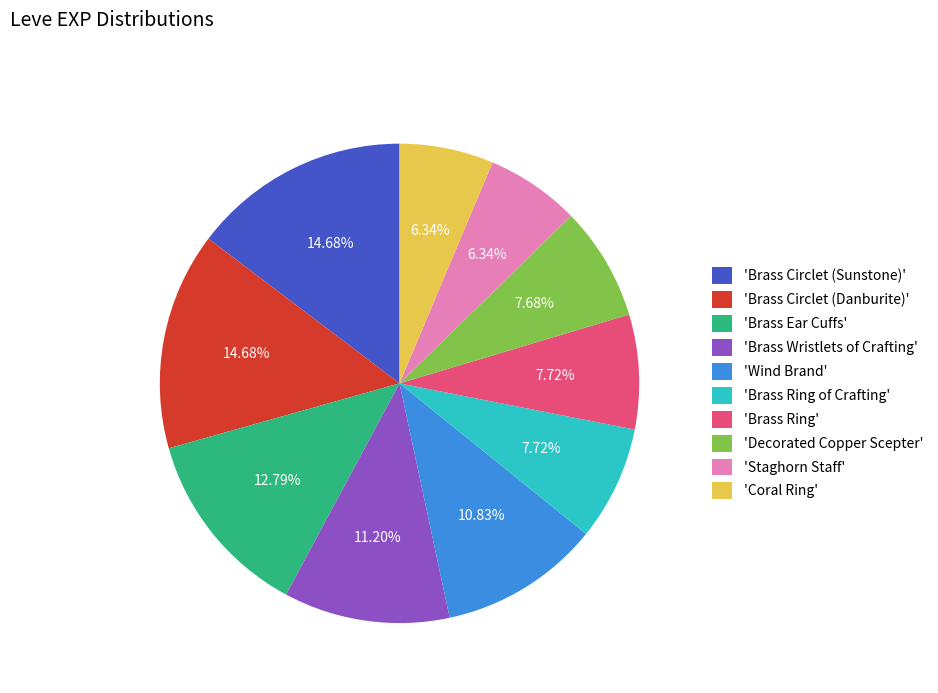

How many slices are in this pie chart?

10